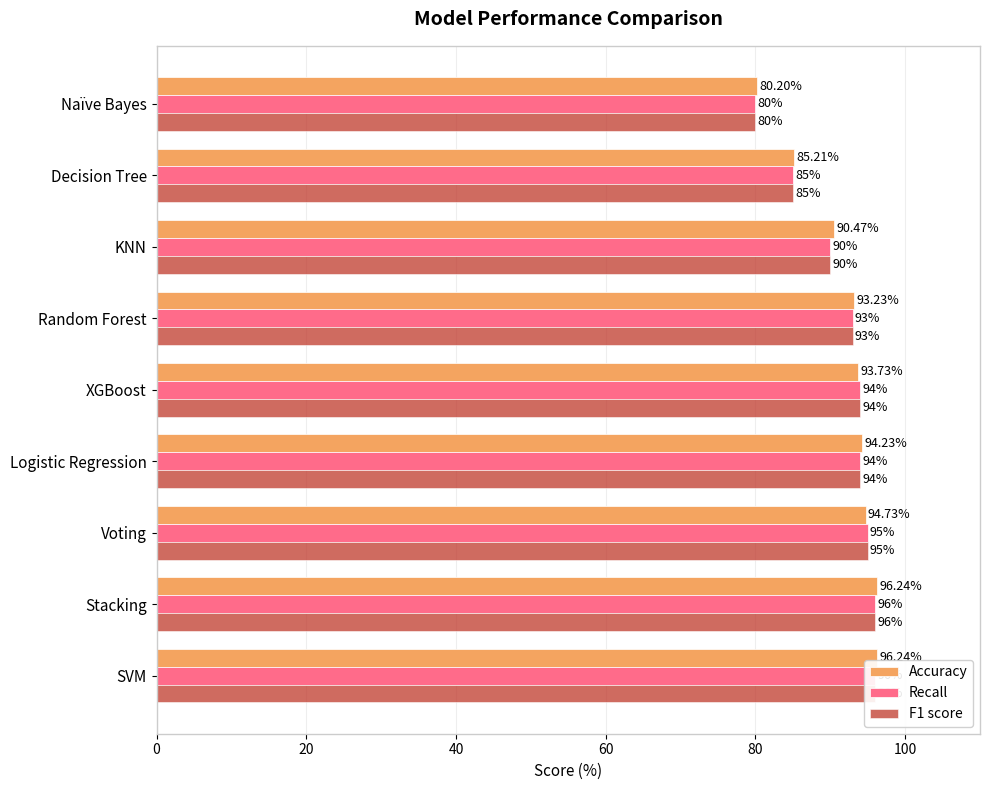

What is the total value across all series at SVM?

288.2